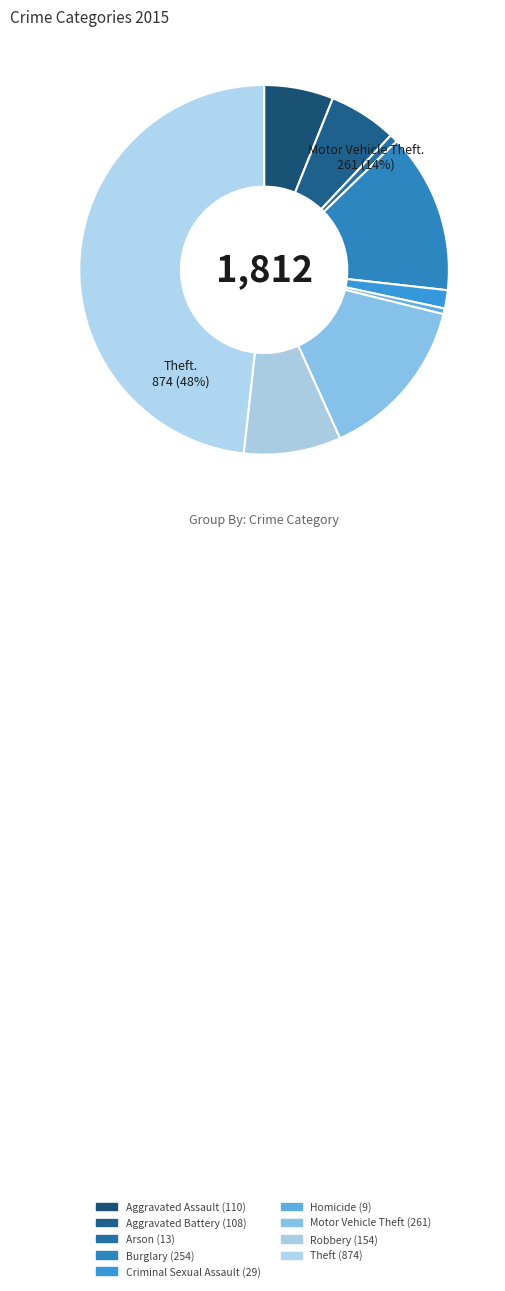

What percentage is the Motor Vehicle Theft slice, to the nearest percent?

14%